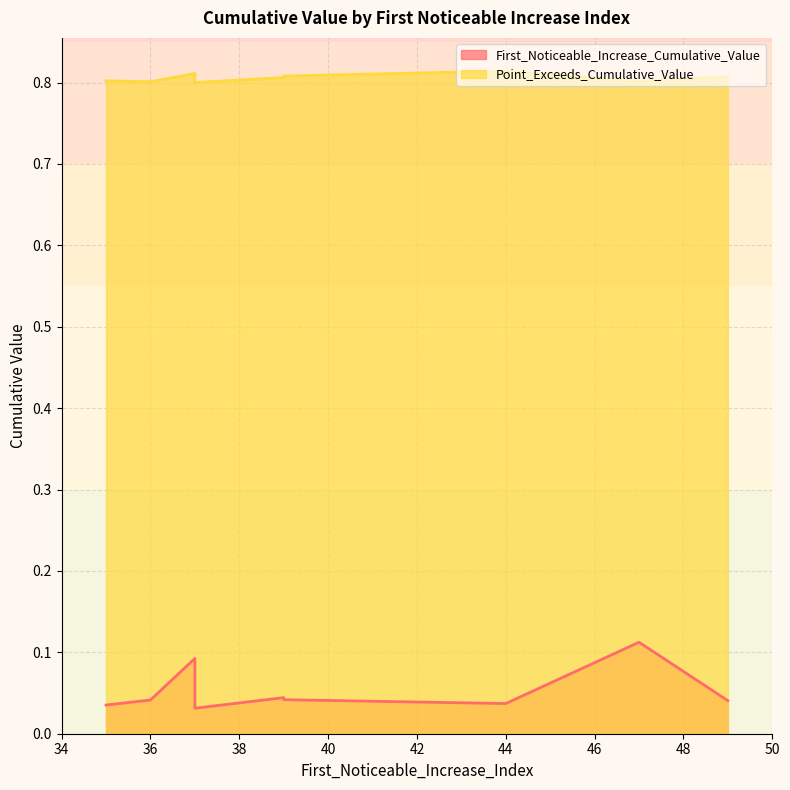

True or false: Point_Exceeds_Cumulative_Value has a value of 0.4 at 37.

False